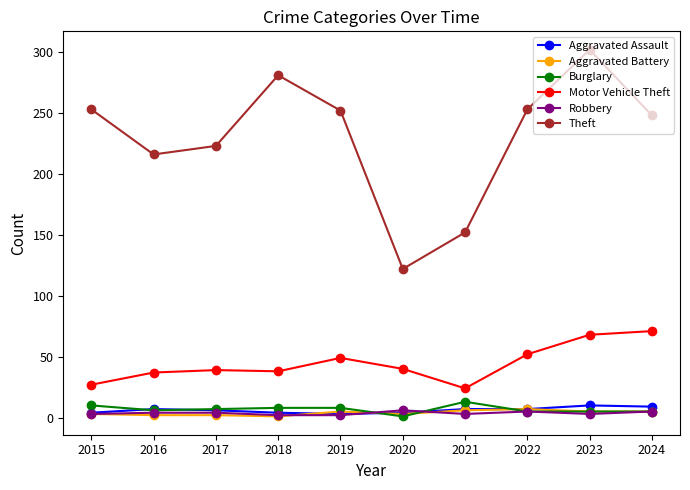

What is the maximum value shown in the chart?

302